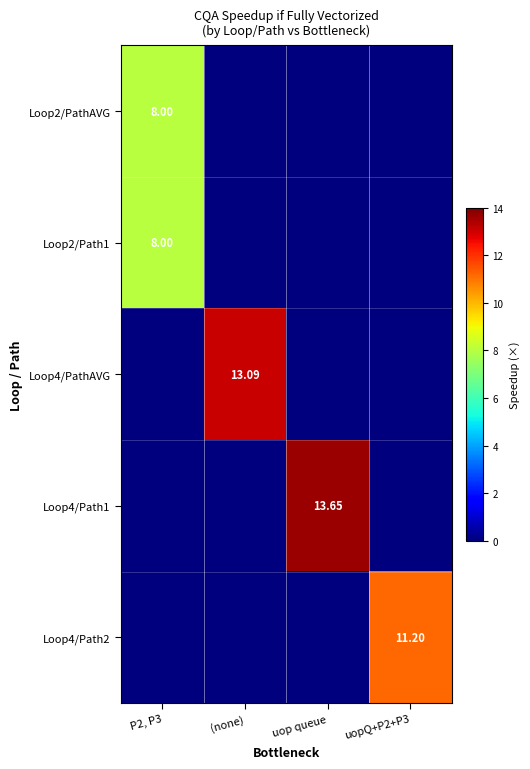

Between (none) and uop queue, which series saw the biggest shift?

Loop4/Path1